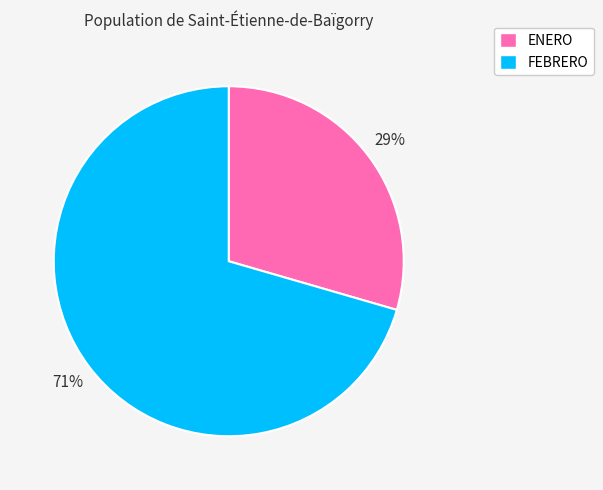

Which slice is the largest?

FEBRERO